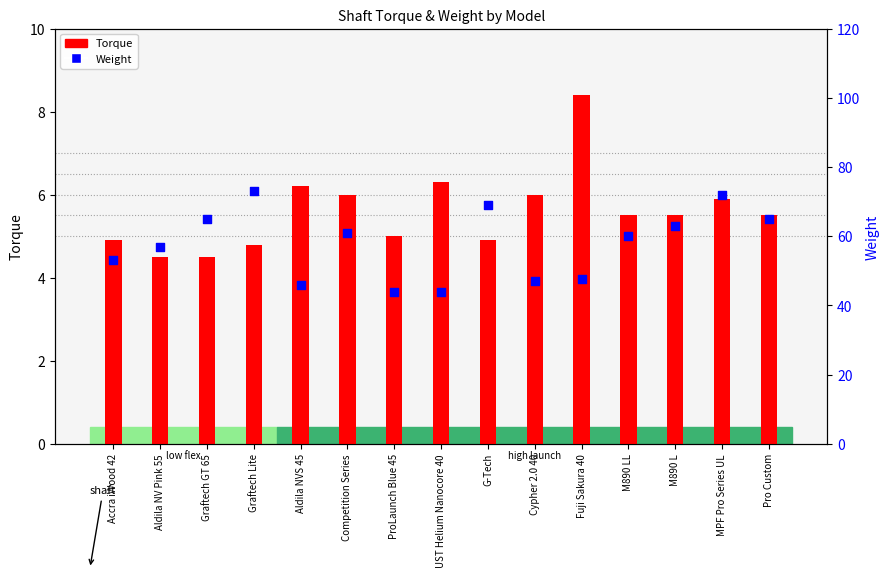

Which series has the widest spread of Y values?

Weight